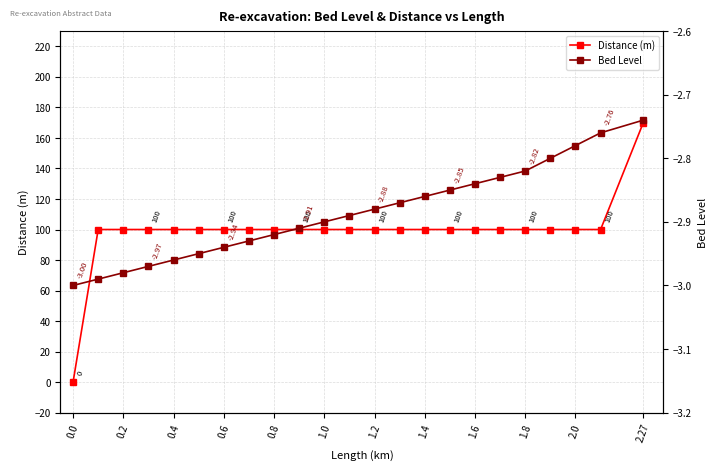

True or false: Bed Level and Distance (m) cross at least once.

False